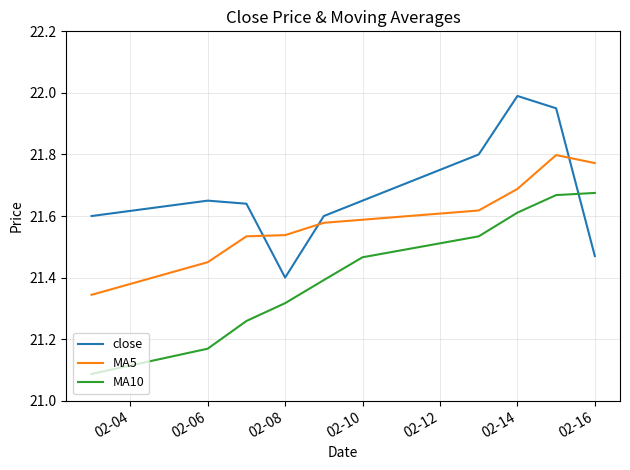

List the series in order of their overall mean, lowest first.

MA10, MA5, close